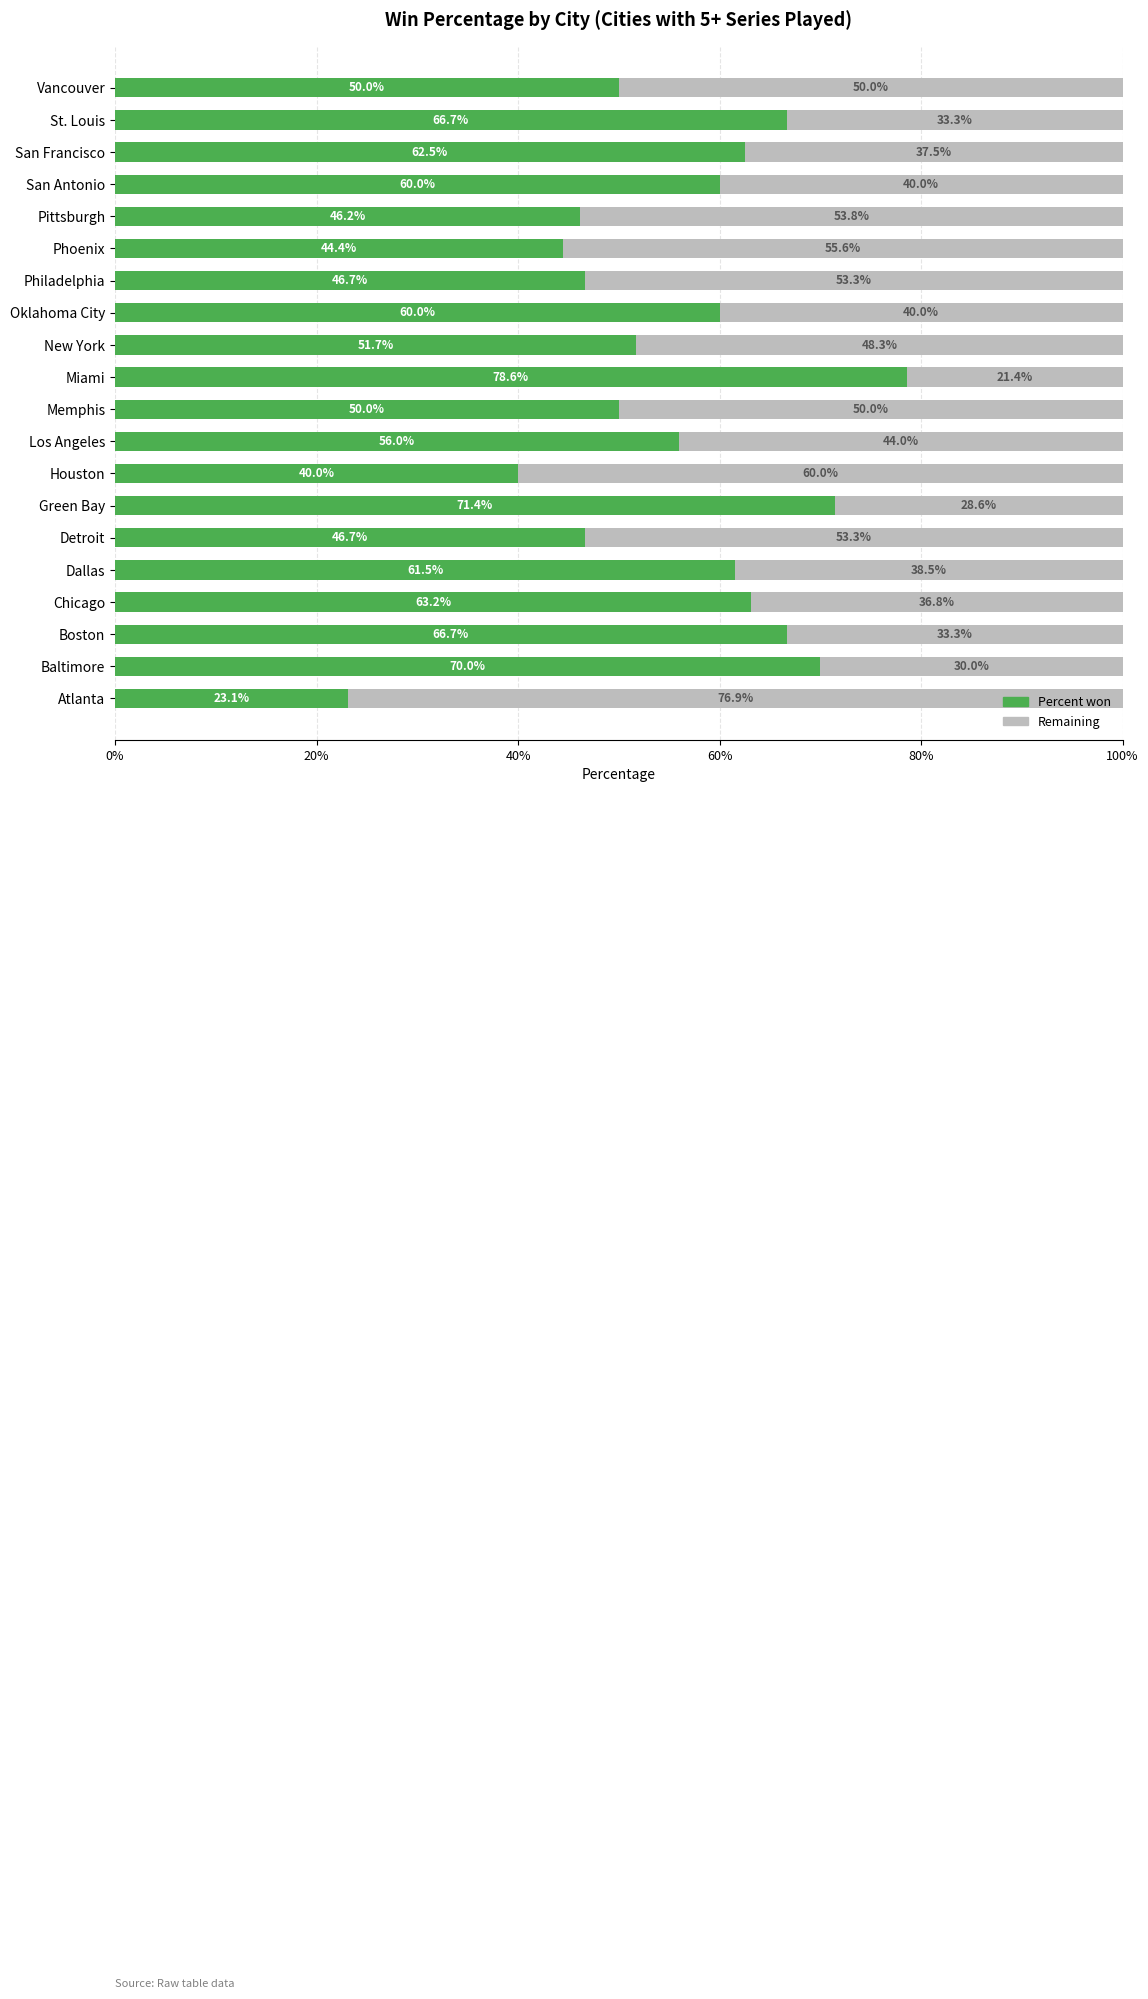

The Percent won series shows 11.3 at New York. True or false?

False